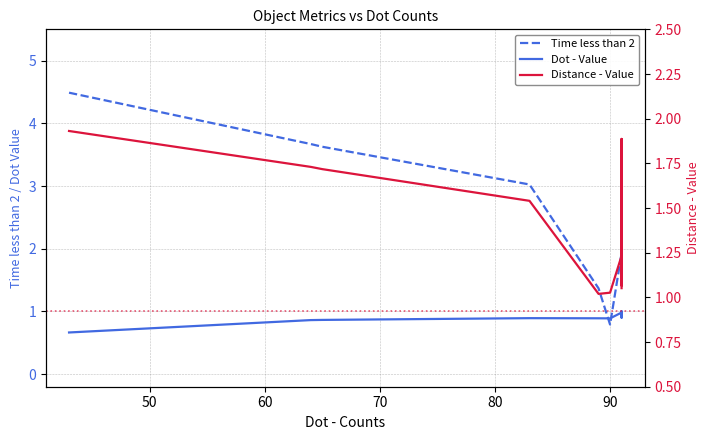

How many categories are shown in the chart?

19